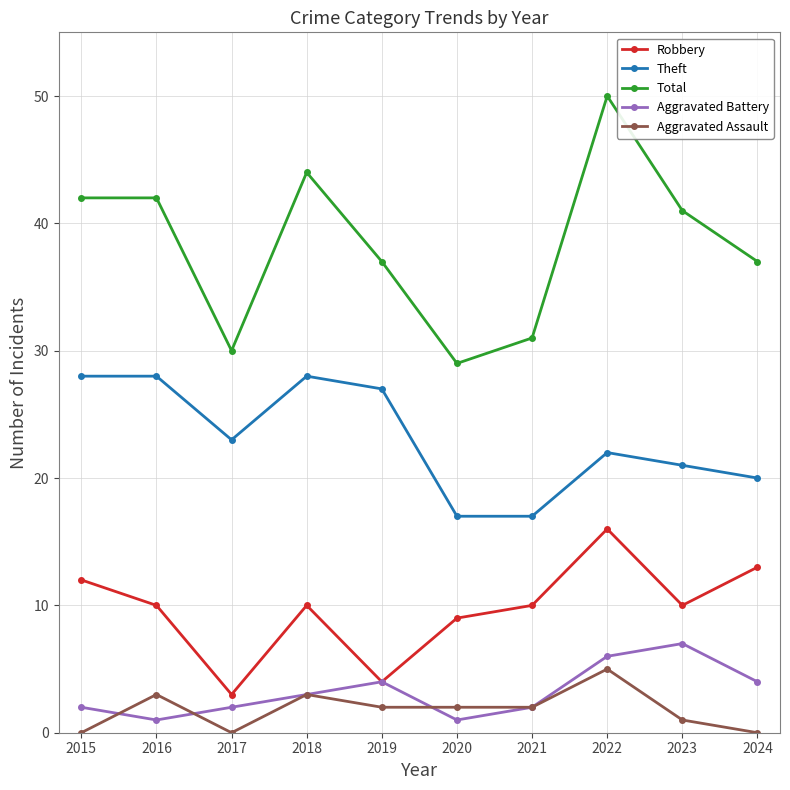

True or false: Total and Theft cross at least once.

False